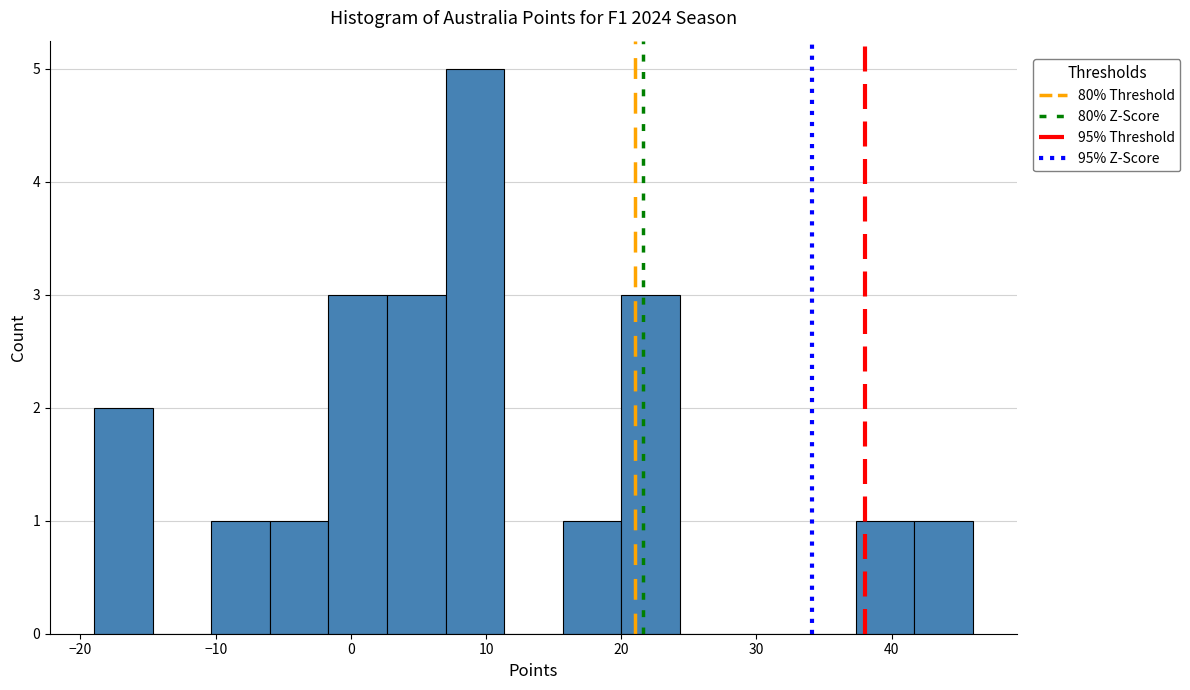

Reading left to right, transcribe this chart: for each bar, give the range it covers on the x-axis and its height. Neither the bar edges nor the heights are printed on the chart, so give them approximately, as read against the axes.

-19 to -15: 2
-15 to -10: 0
-10 to -6: 1
-6 to -2: 1
-2 to 3: 3
3 to 7: 3
7 to 11: 5
11 to 16: 0
16 to 20: 1
20 to 24: 3
24 to 29: 0
29 to 33: 0
33 to 37: 0
37 to 42: 1
42 to 46: 1